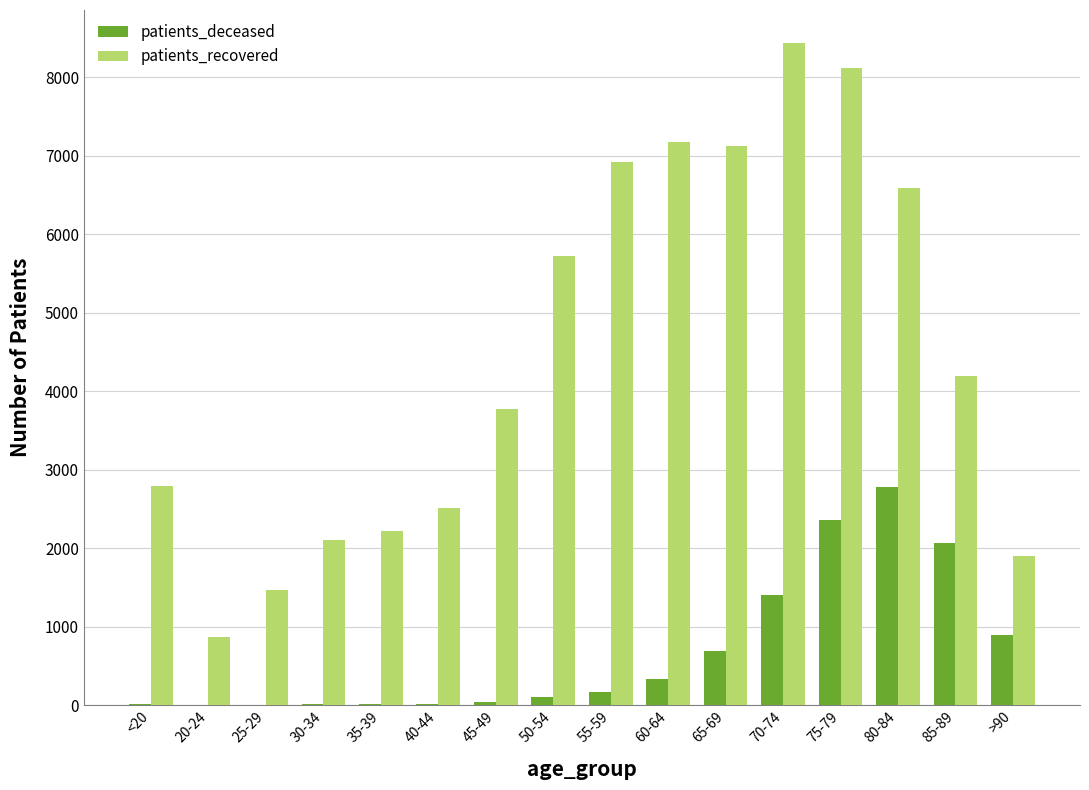

Which label corresponds to the largest value in the chart?

70-74